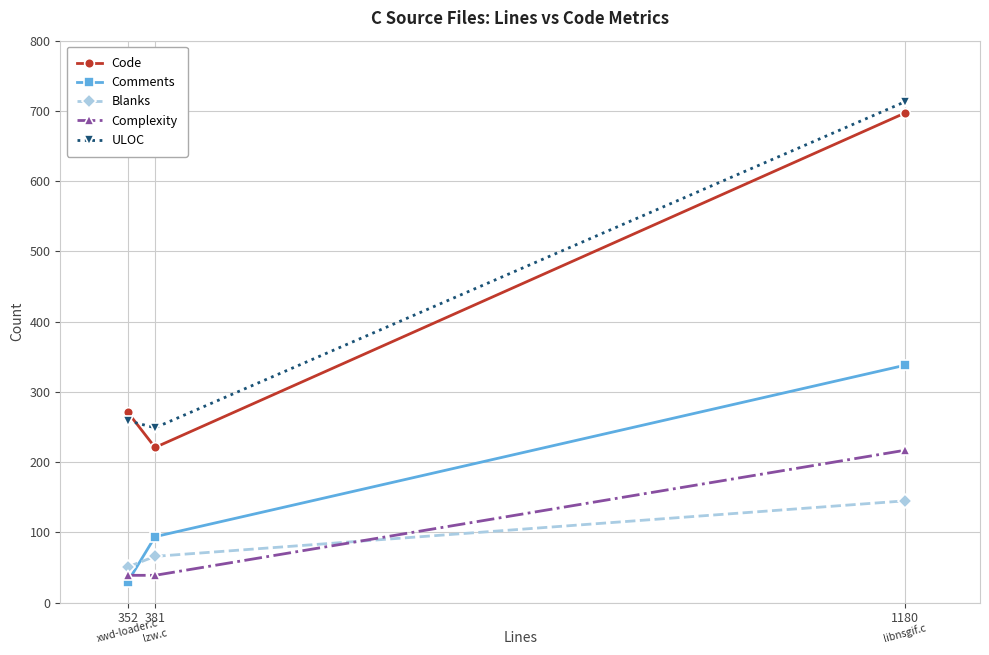

List the series in order of their peak value, lowest first.

Blanks, Complexity, Comments, Code, ULOC